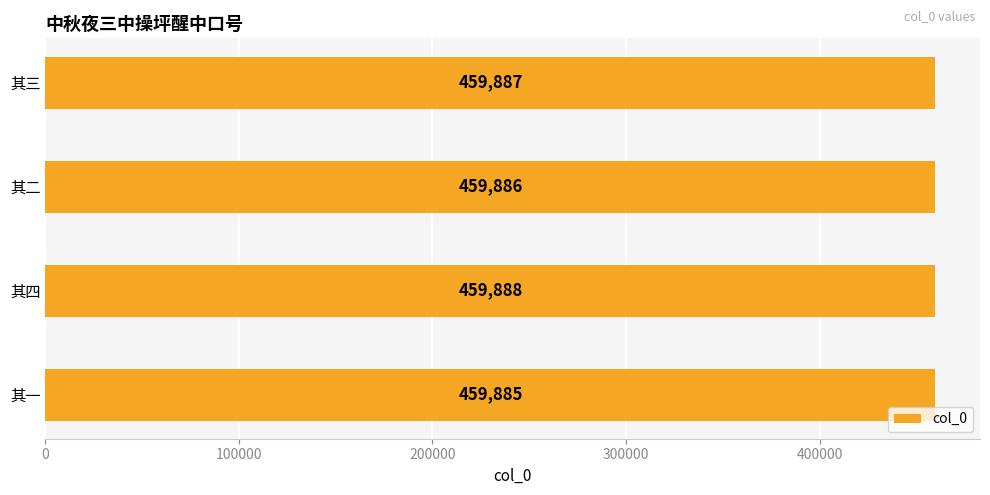

Does the chart contain stacked bars?

No